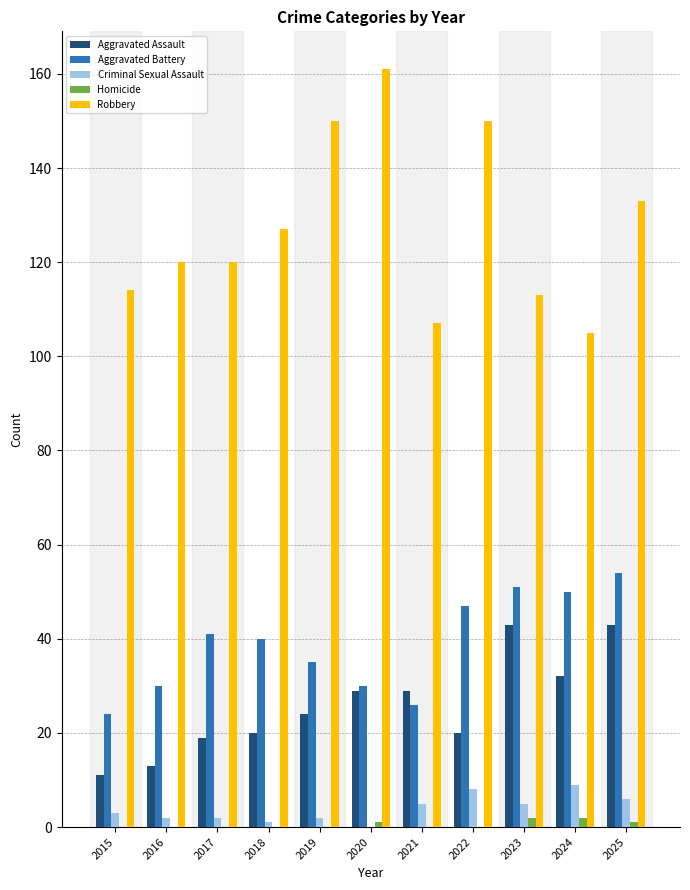

What is the maximum value for Criminal Sexual Assault?

9